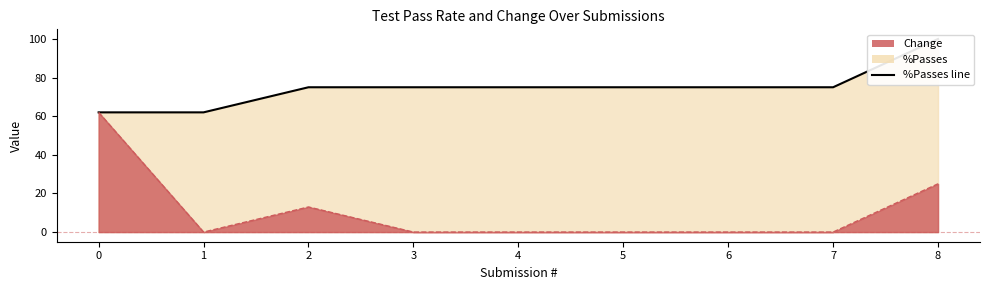

What is the approximate value at 8, to the nearest 5?

100